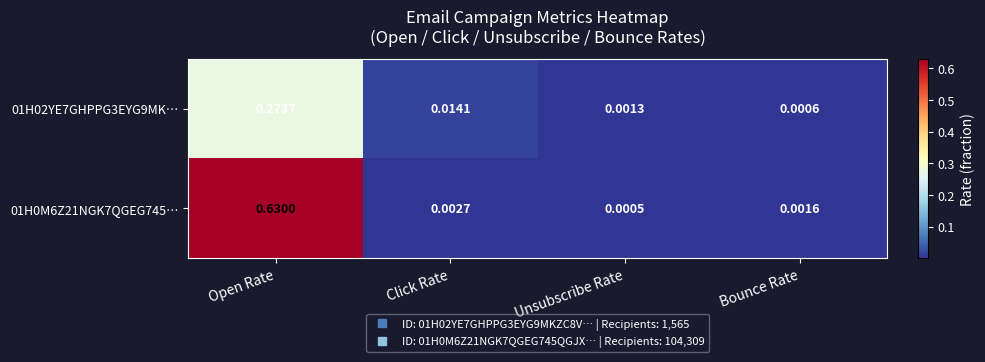

At which category is the sum across all series the highest?

Open Rate